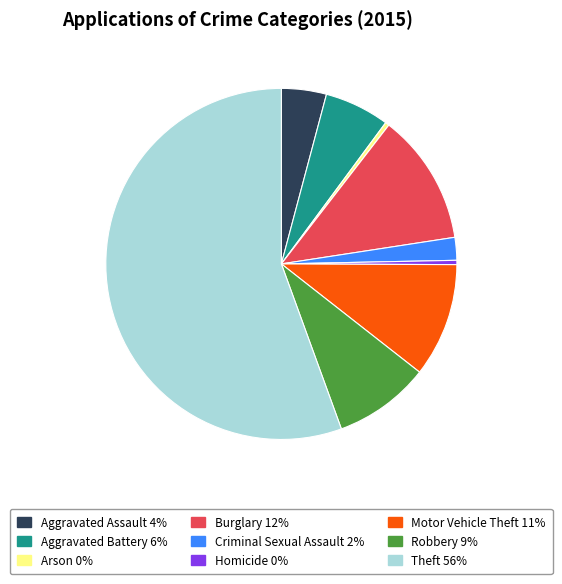

Combined, do Motor Vehicle Theft and Arson account for over 50%?

No